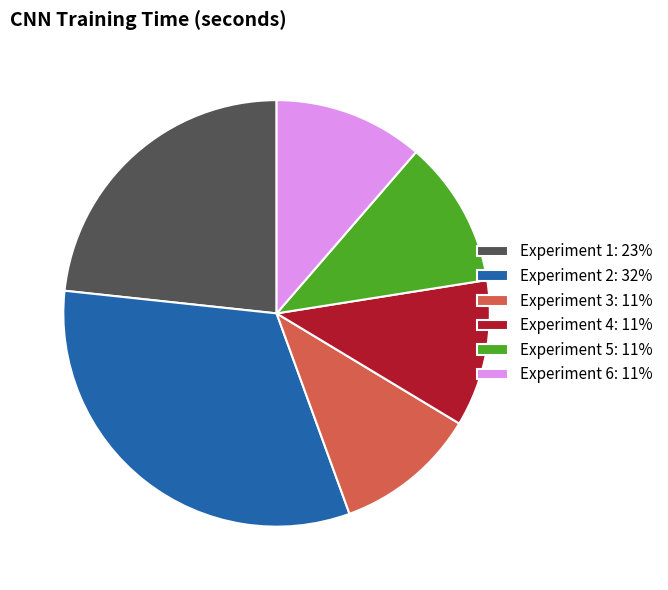

Does Experiment 6: 11% represent more than half of the total?

No